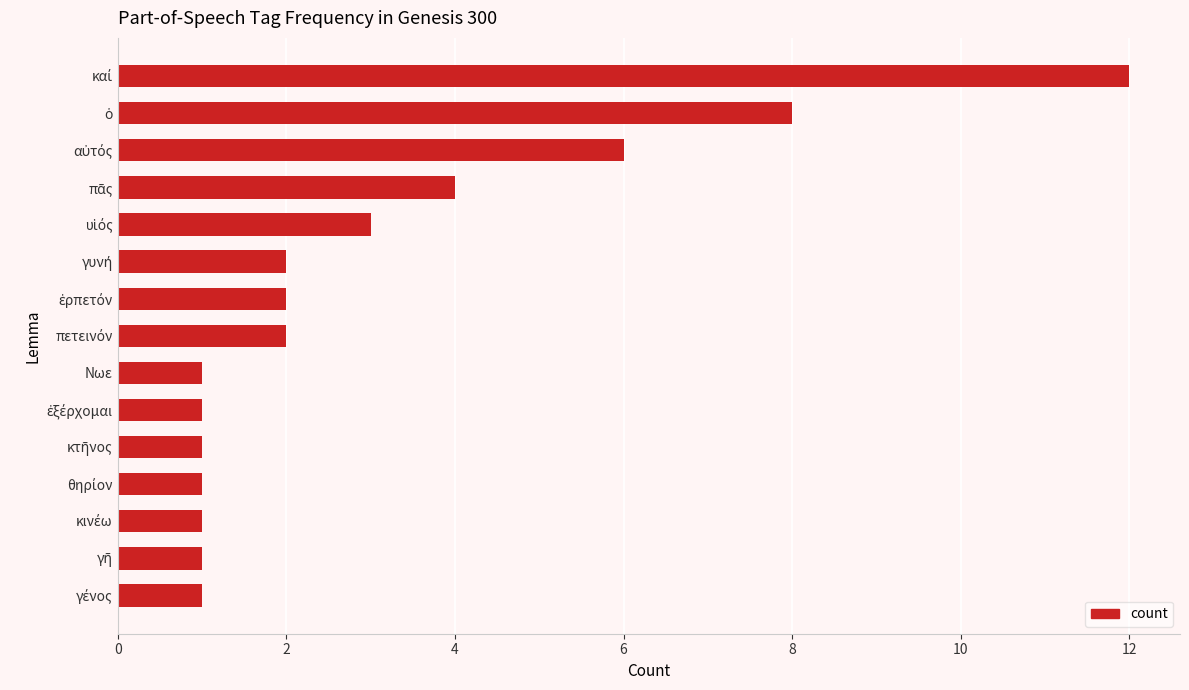

What is the difference between the second highest and second lowest values?

7